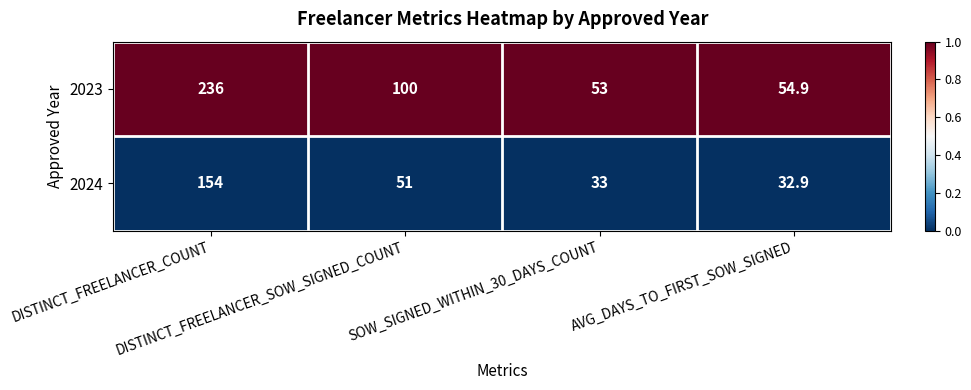

What is the difference between the highest and lowest values at AVG_DAYS_TO_FIRST_SOW_SIGNED?

22.0